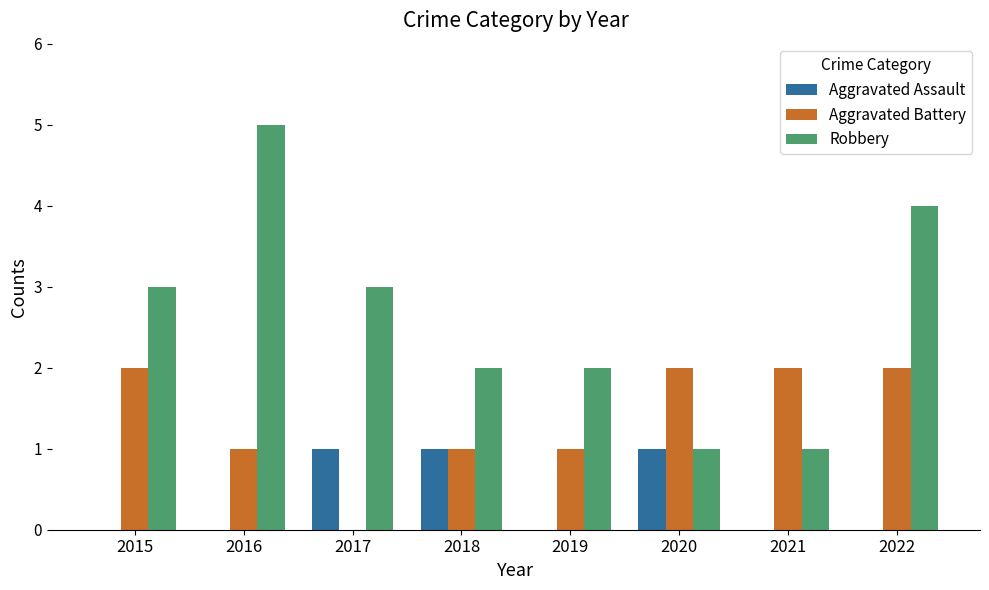

True or false: Aggravated Assault has a value of 0 at 2016.

True